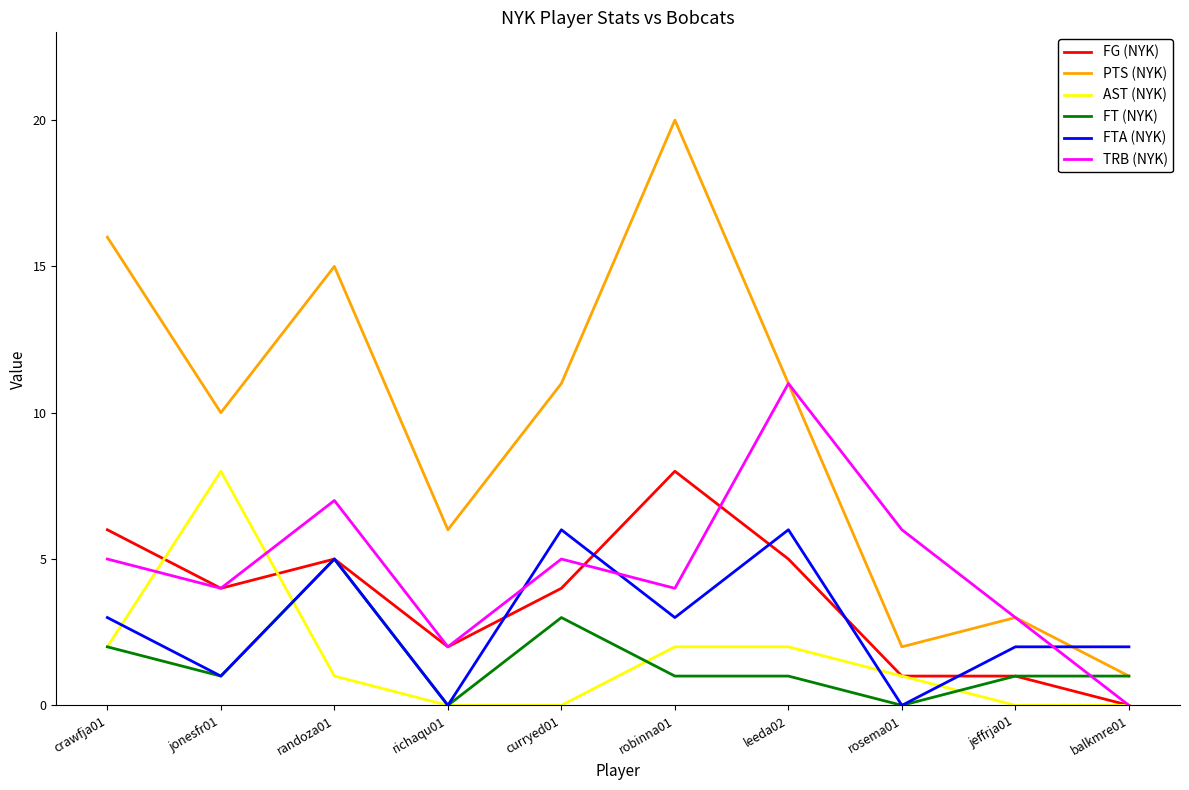

Is it true that TRB (NYK) equals 3 at jeffrja01?

True